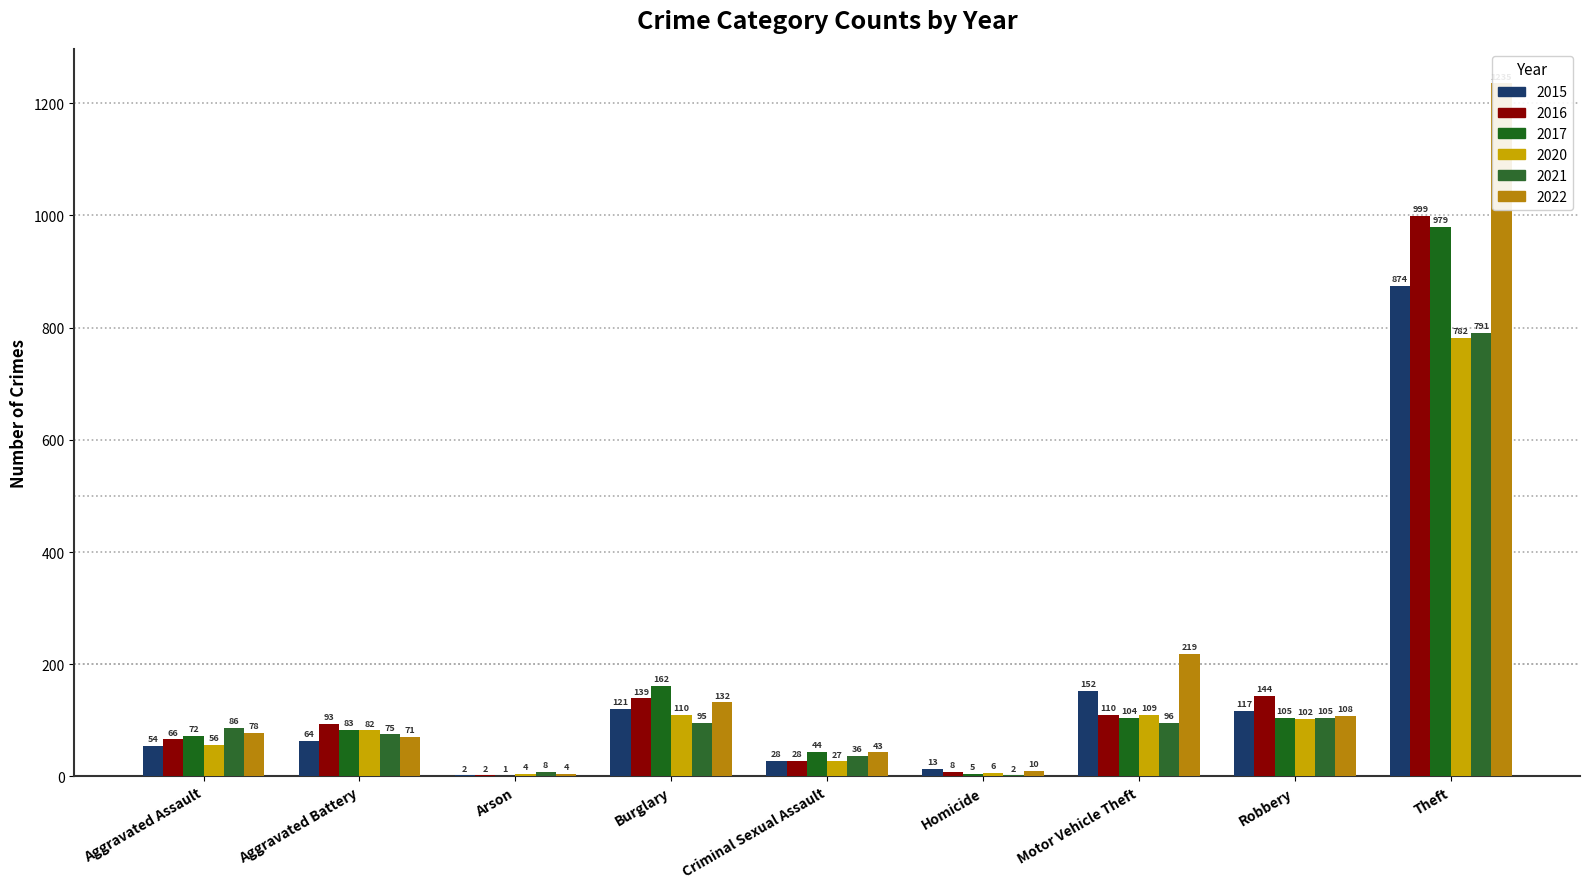

What is the average value of the 2022 series?

211